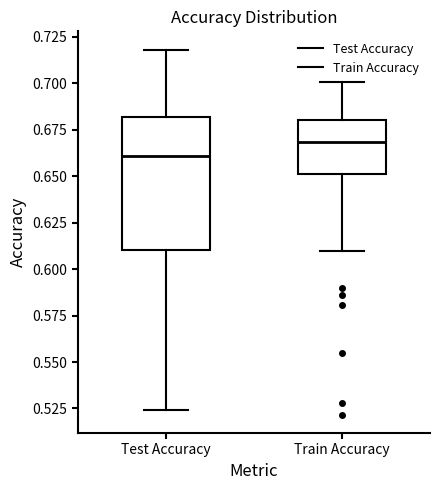

Where does the upper whisker of the box for Test Accuracy end on the y-axis? The values are not printed on the chart, so give them approximately, as read against the axis.

0.720